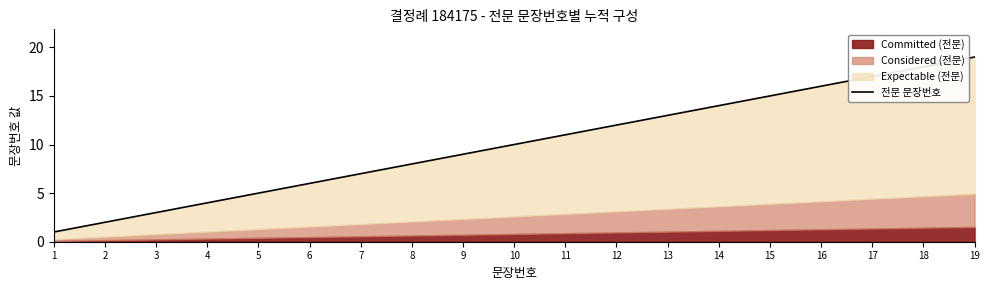

Rank the categories by value from lowest to highest.

1, 2, 3, 4, 5, 6, 7, 8, 9, 10, 11, 12, 13, 14, 15, 16, 17, 18, 19